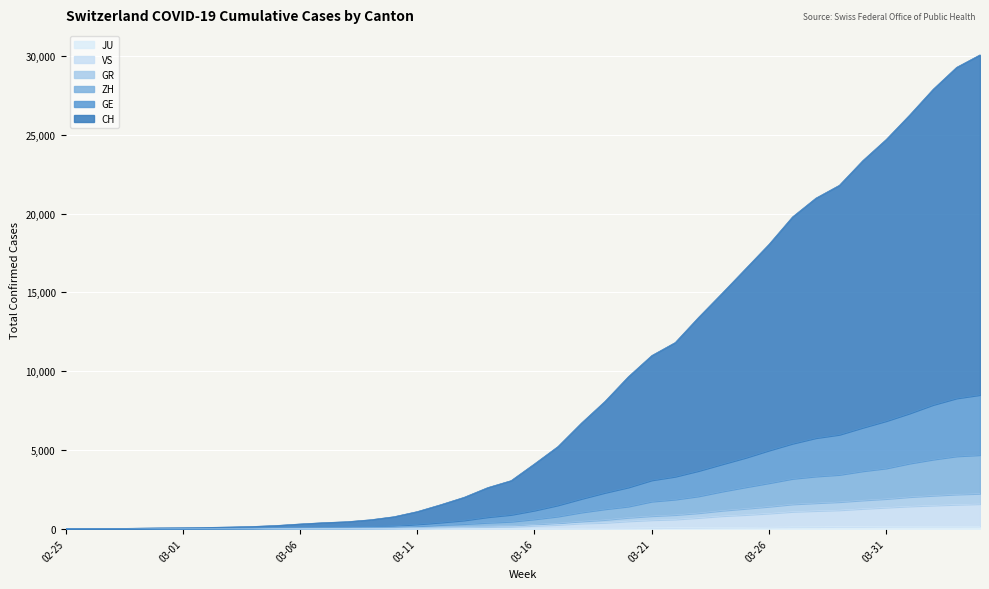

What position from the left is 2020-03-29?

34